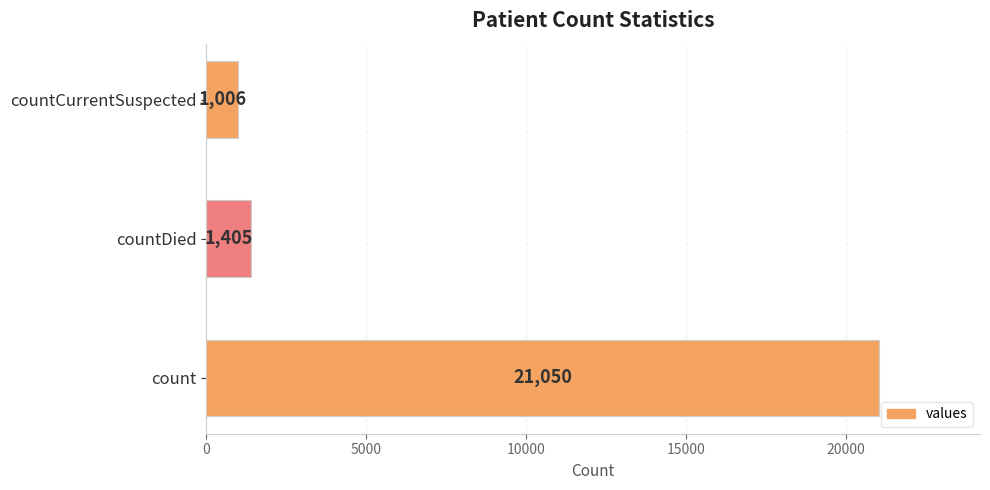

Are the bars grouped side by side (vs. stacked)?

No